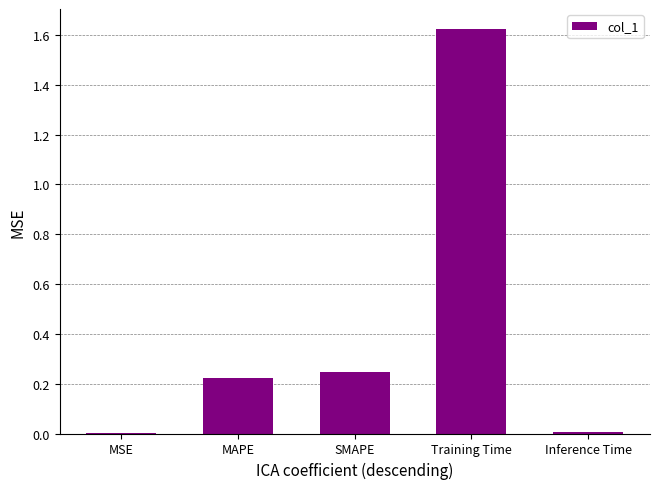

What is the change in value from MSE to SMAPE?

+0.2